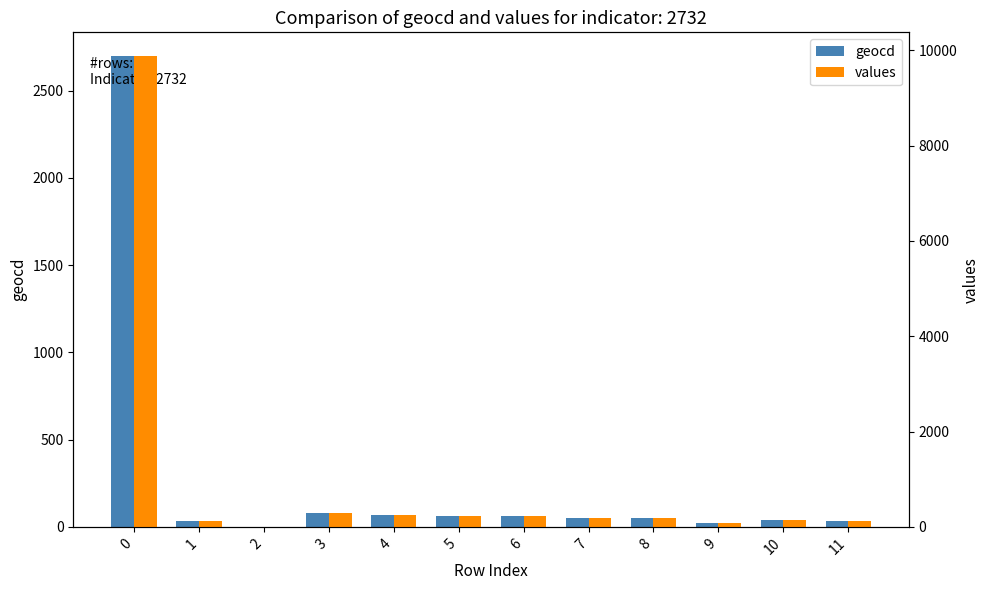

Between 6 and 7, which series saw the biggest shift?

values